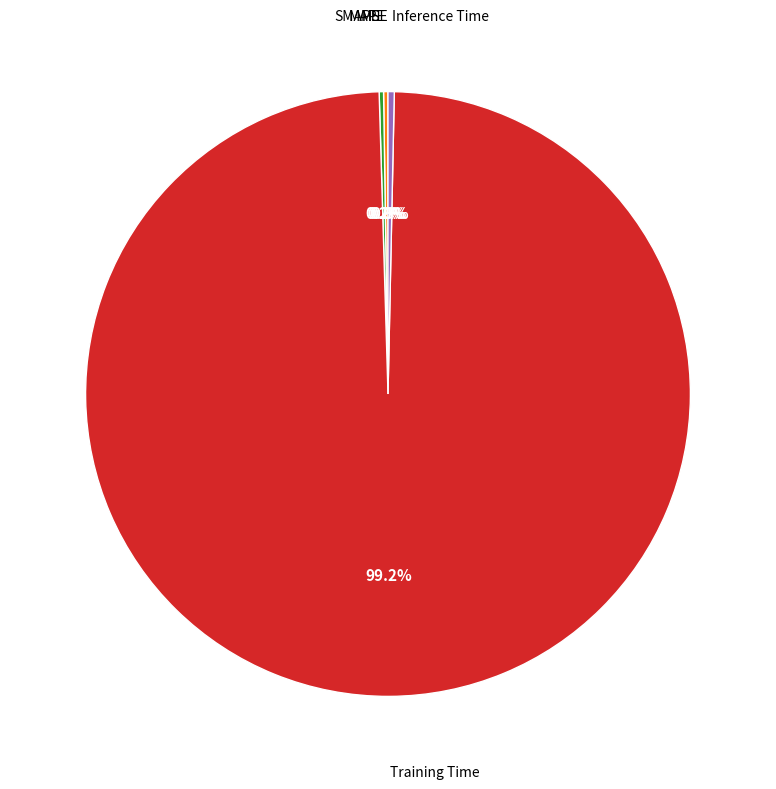

Which category has the biggest portion of the pie?

Training Time